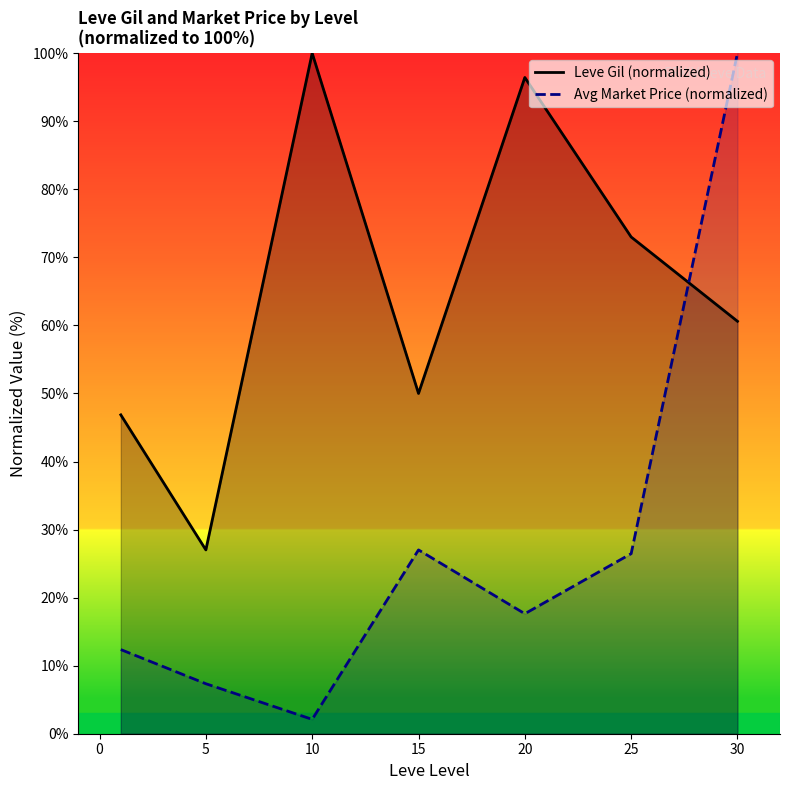

Which category has the lowest value across all series?

10